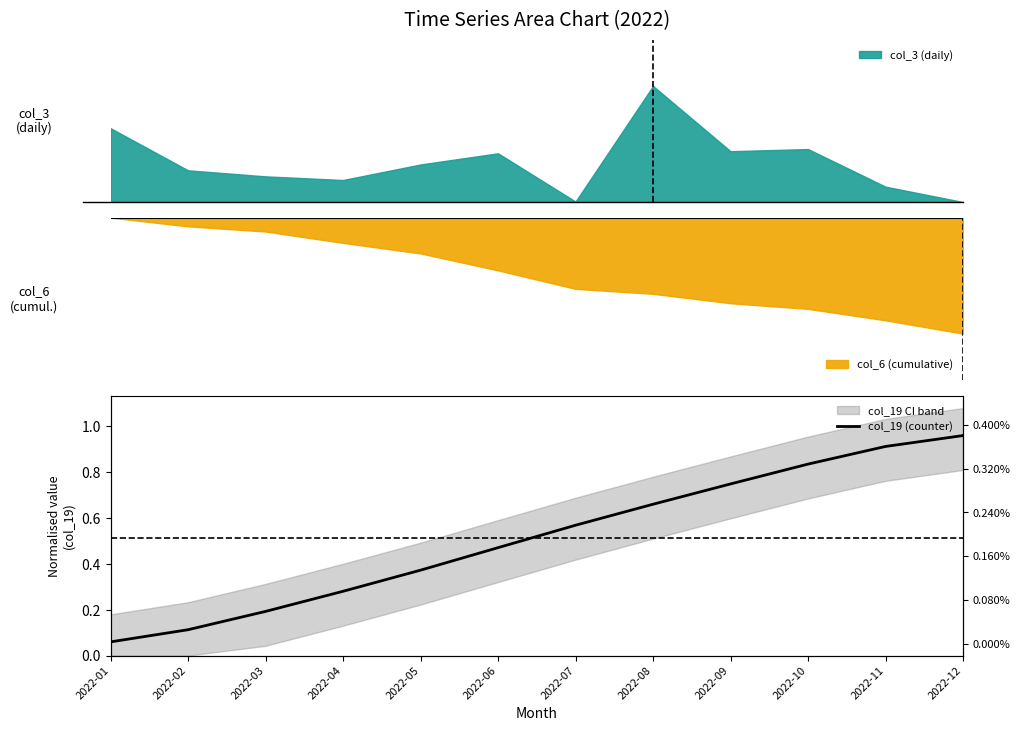

Does the chart have visible grid lines?

No